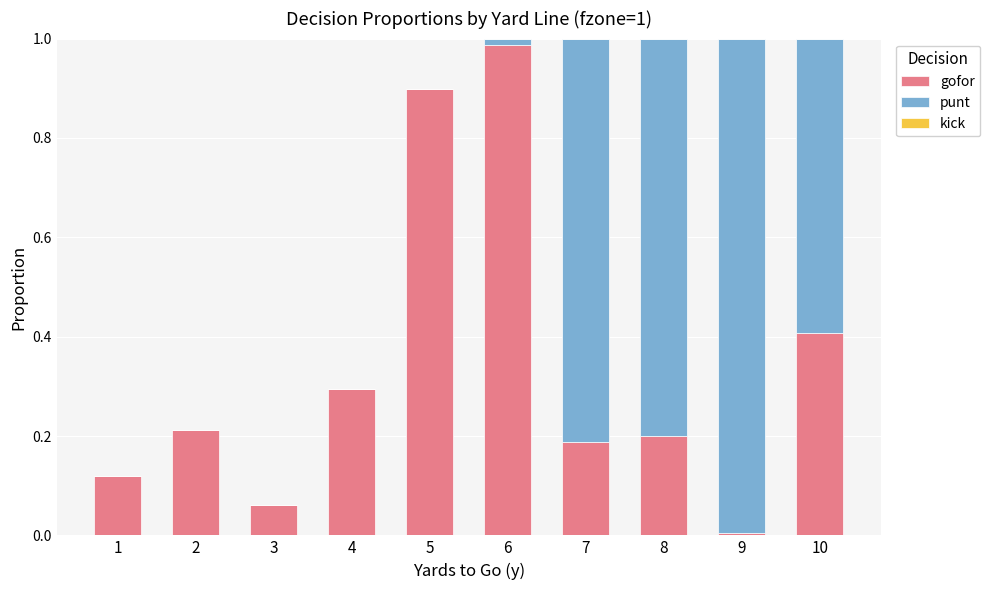

At which label is gofor closest to 0?

9